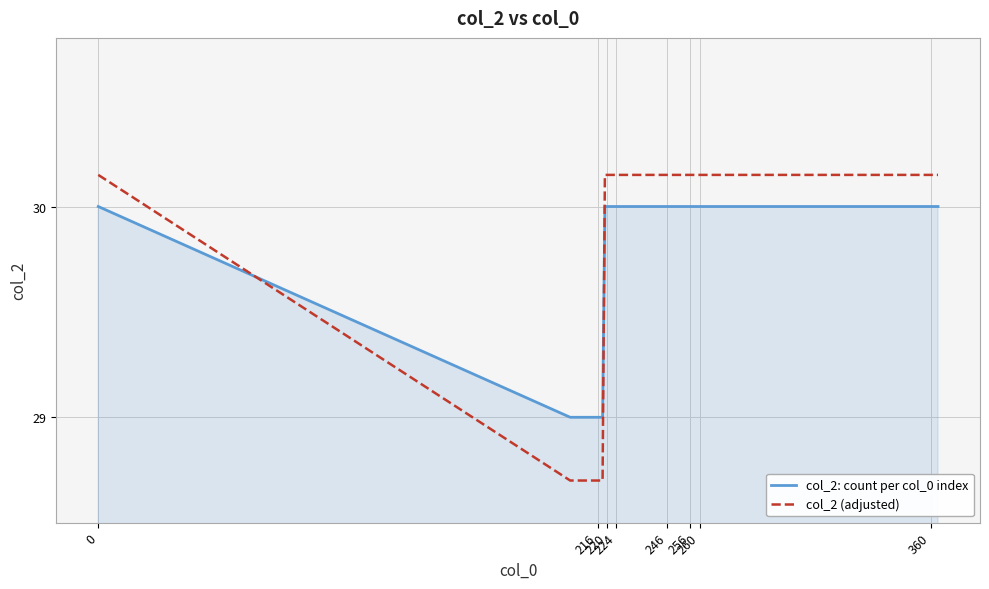

How many times do col_2: count per col_0 index and col_2 (adjusted) cross each other?

2